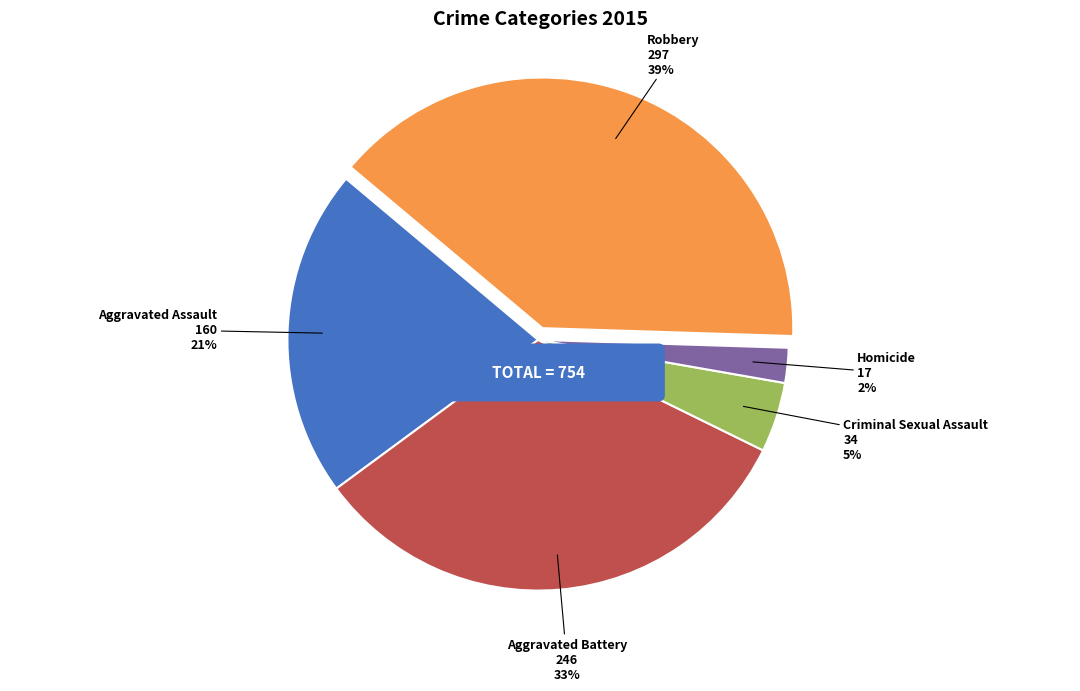

Is the sum of Aggravated Battery and Homicide greater than half?

No